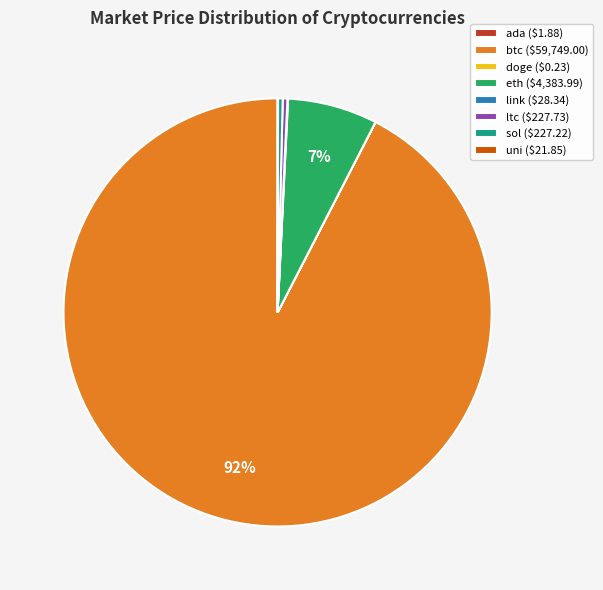

To the nearest percent, what percentage of the pie is eth ($4,383.99)?

7%